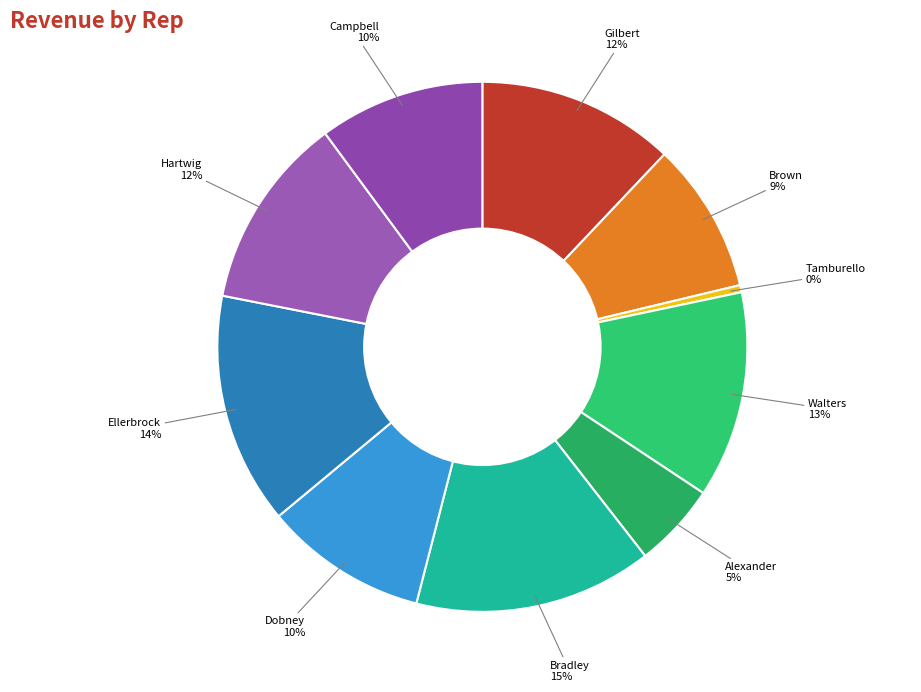

Which category has the biggest portion of the pie?

Bradley